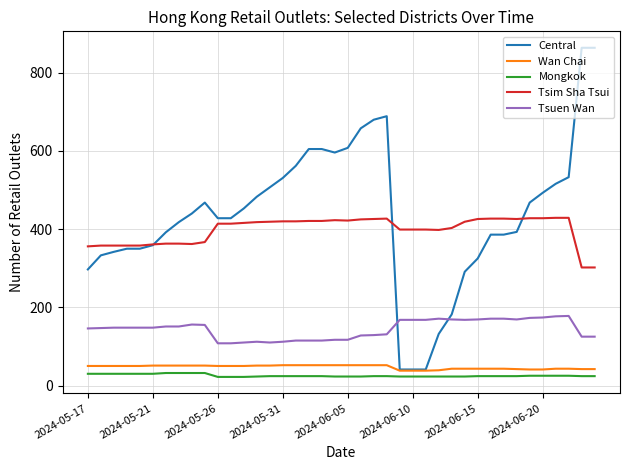

Which series has the largest total across all categories?

Central